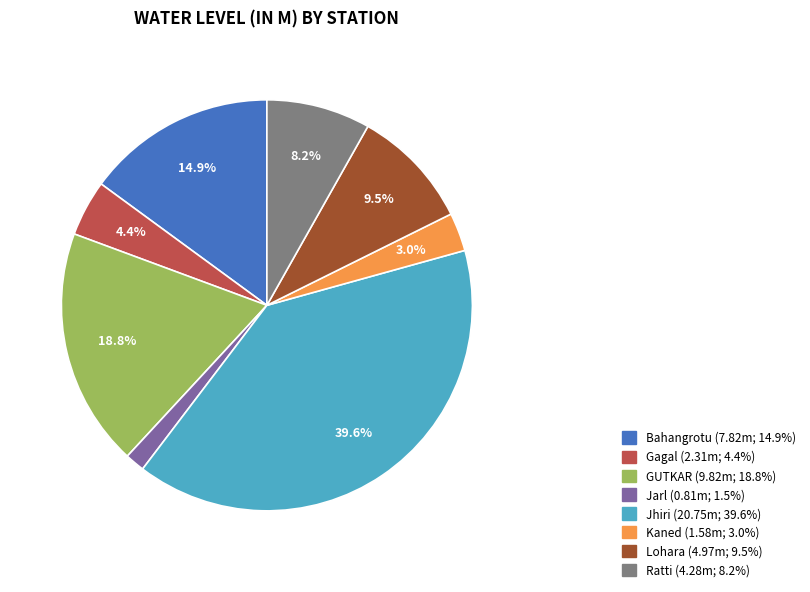

To the nearest percent, what percentage of the pie is Jhiri?

40%